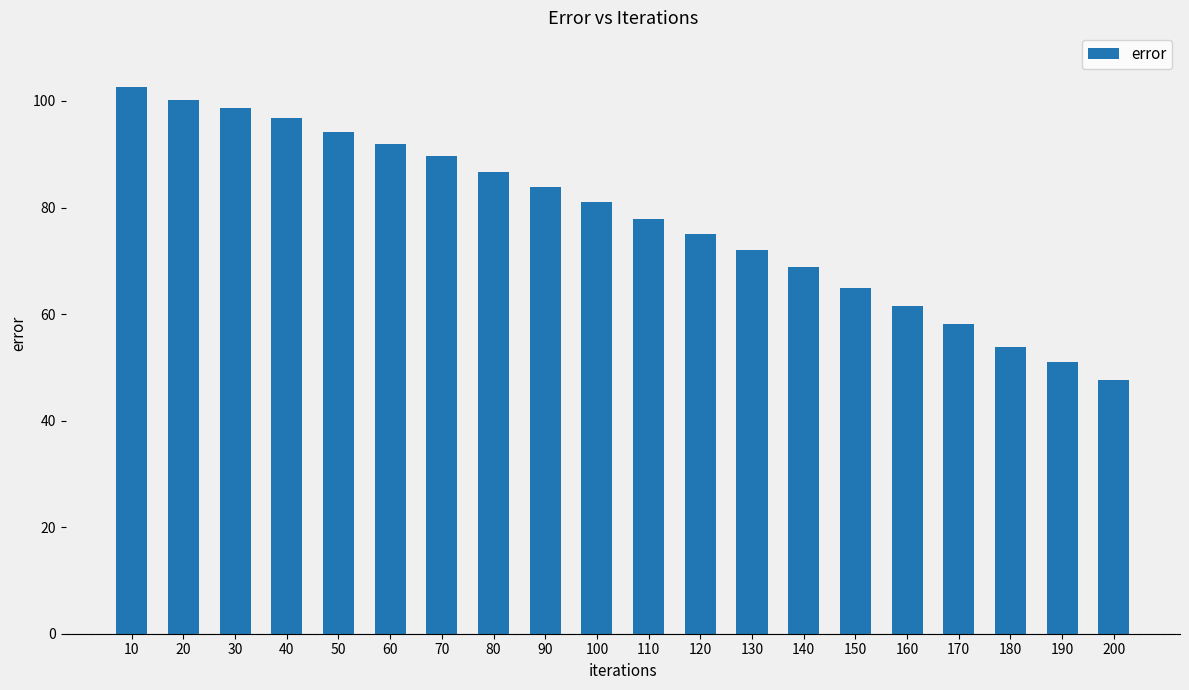

Rank the categories by value from highest to lowest.

10, 20, 30, 40, 50, 60, 70, 80, 90, 100, 110, 120, 130, 140, 150, 160, 170, 180, 190, 200